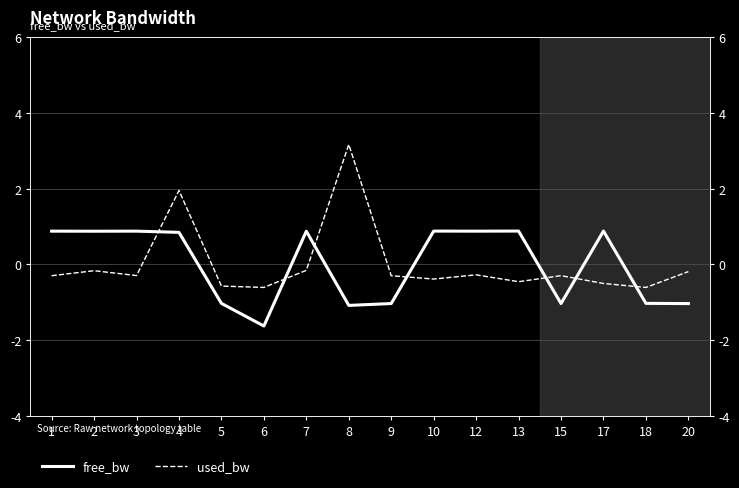

What is the difference between the used_bw values at 20 and 4?

2.1